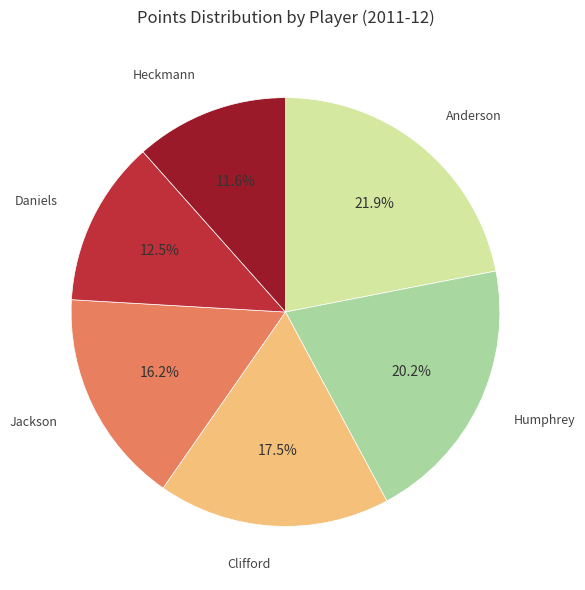

Count the number of slices in the pie.

6